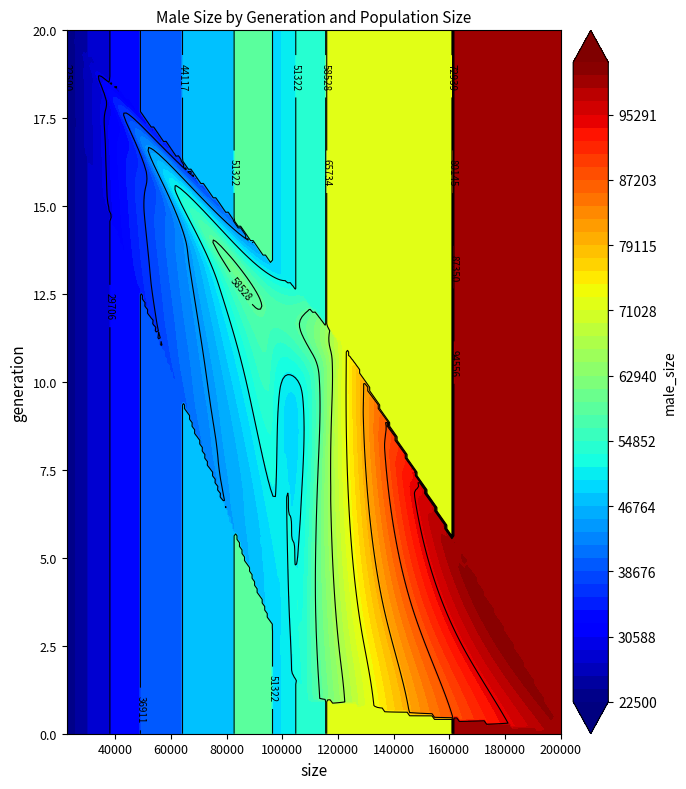

Is it true that male_size equals 26464.1 at 7?

False